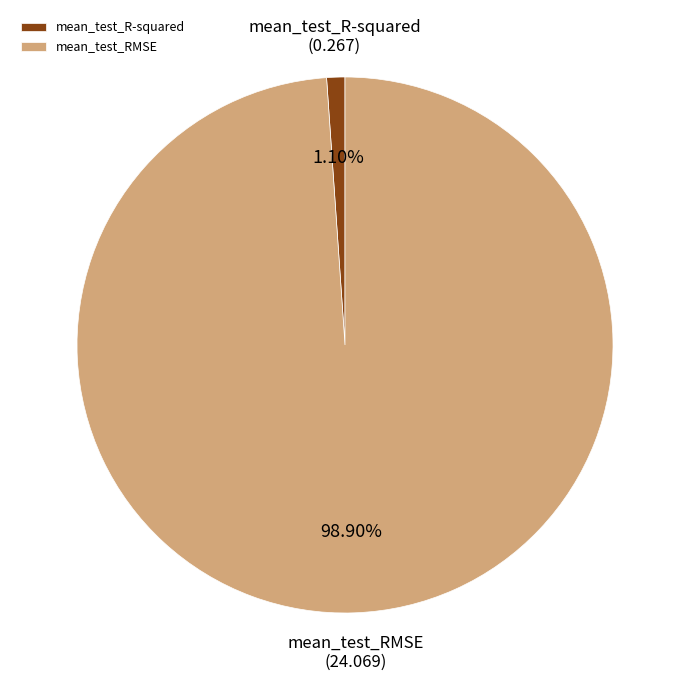

Is there any slice that represents more than half of the pie?

Yes